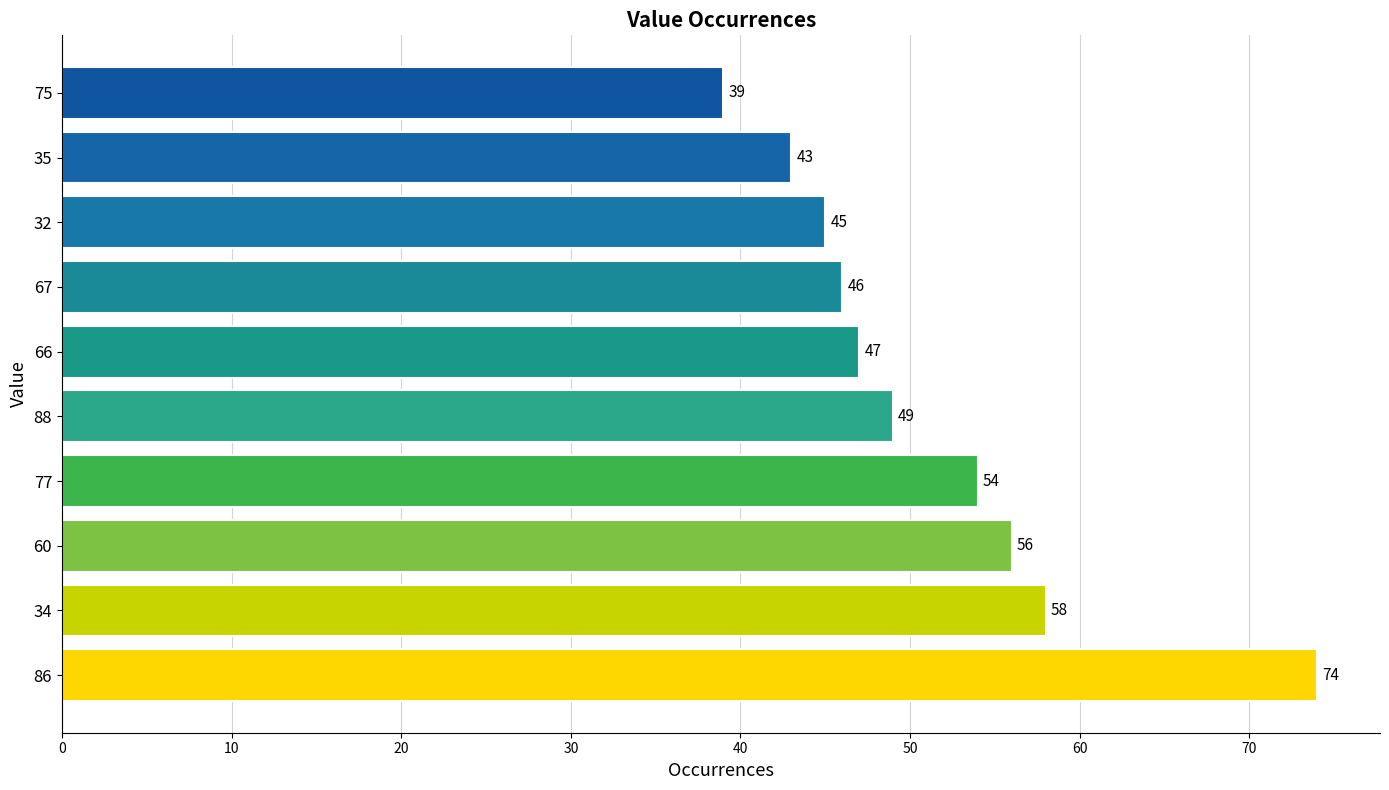

What is the difference between the maximum and minimum values?

35